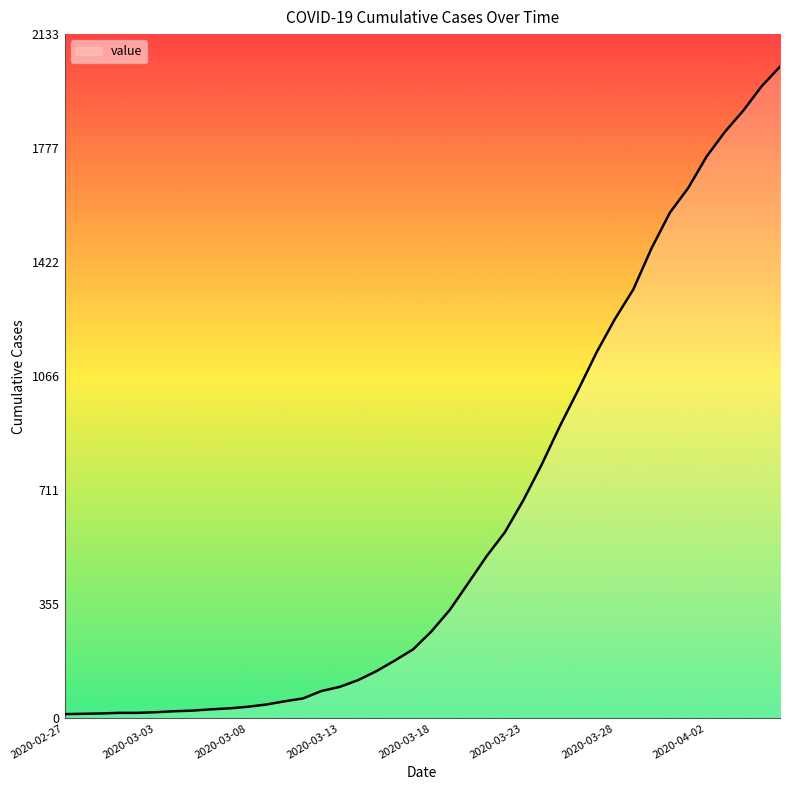

What is the greatest value displayed?

2032